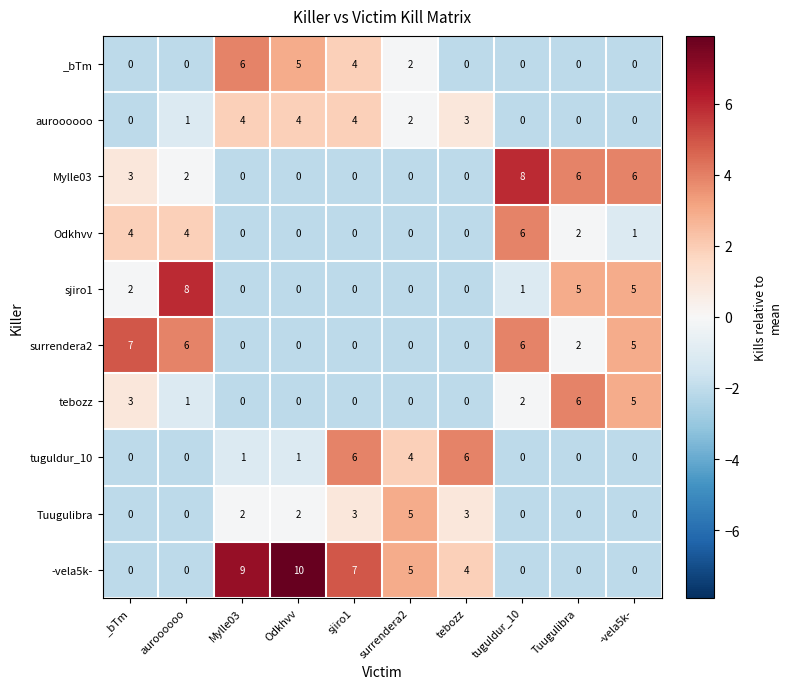

How many values in the tebozz series are below 1?

5